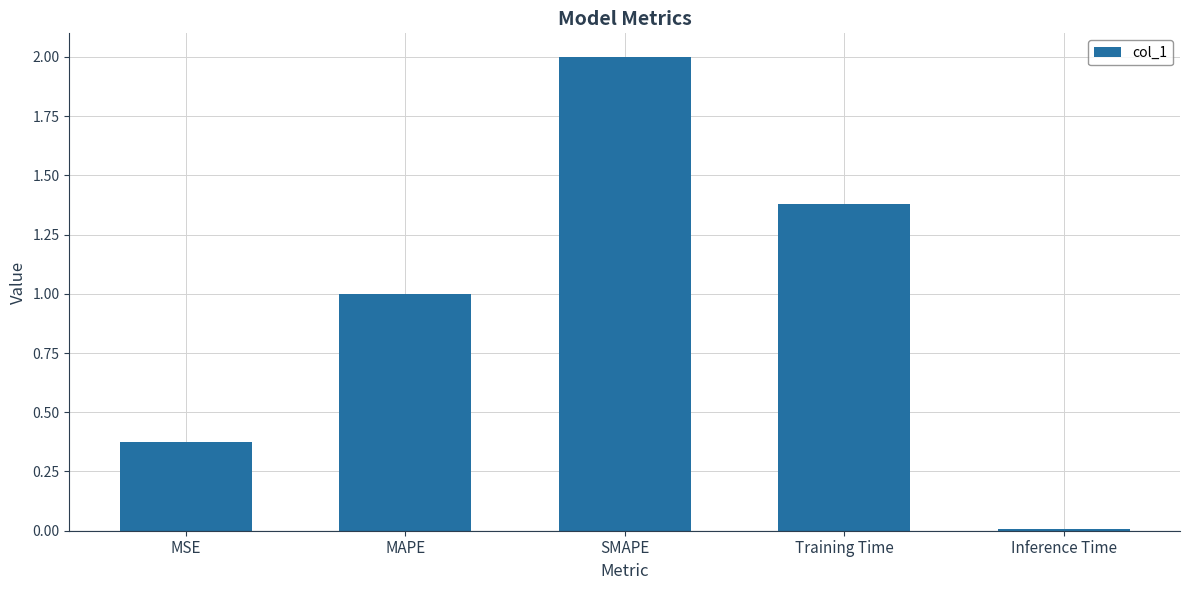

What is the average value?

1.0